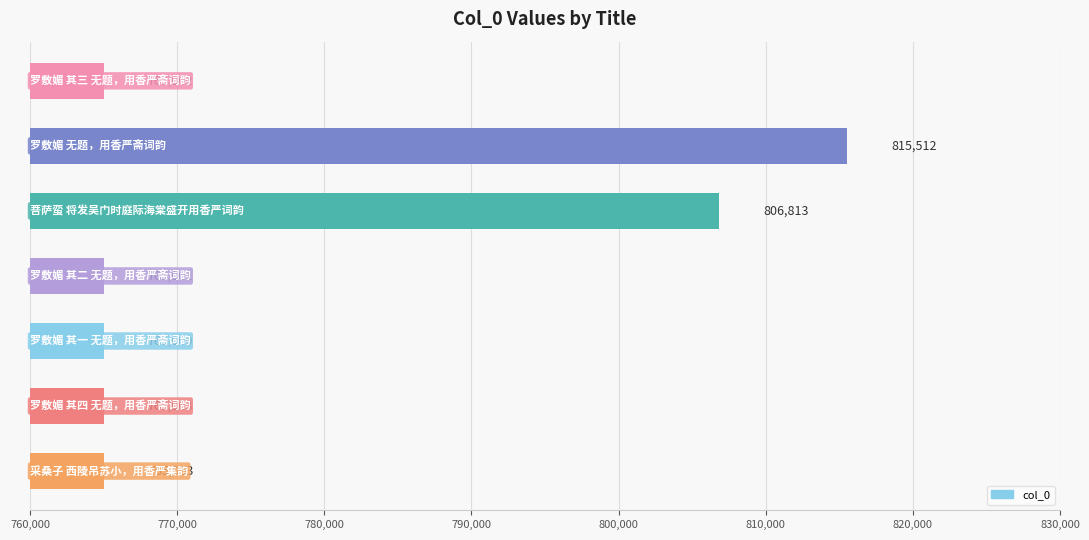

What is the difference between the maximum and minimum values?

50512